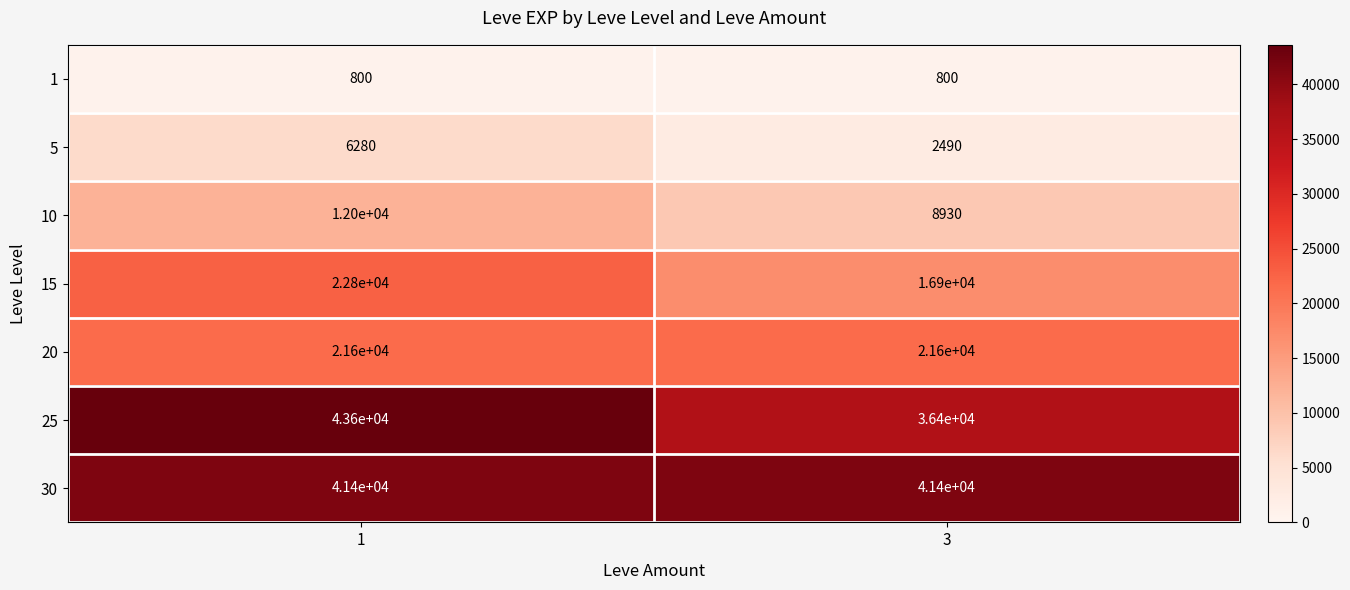

The value of 5 at 1 is 3302. True or false?

False